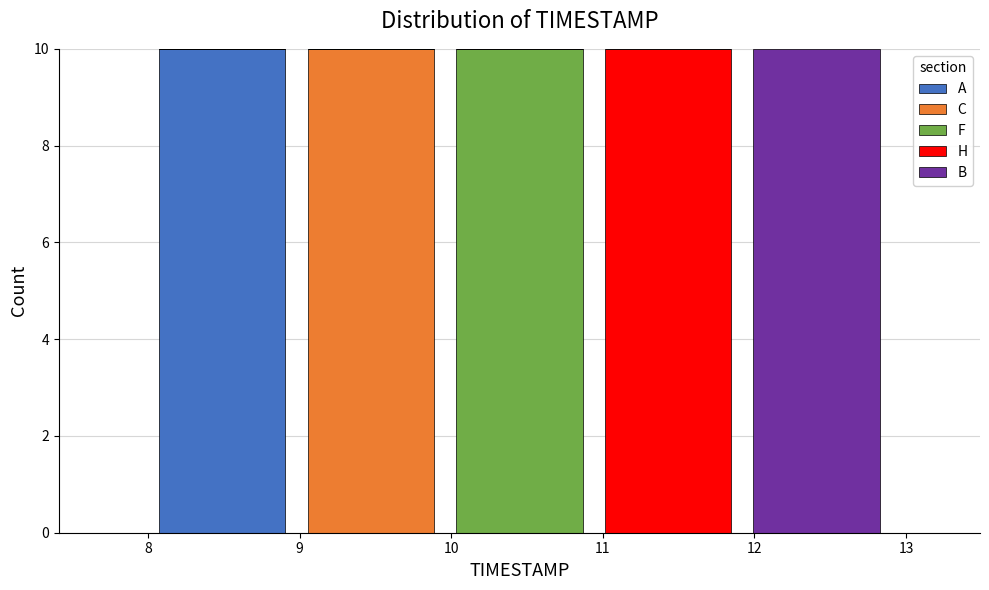

What is the total height of the stacked bar covering 11.92 to 12.90 on the x-axis? Neither the bar edges nor the heights are printed on the chart, so give them approximately, as read against the axes.

10